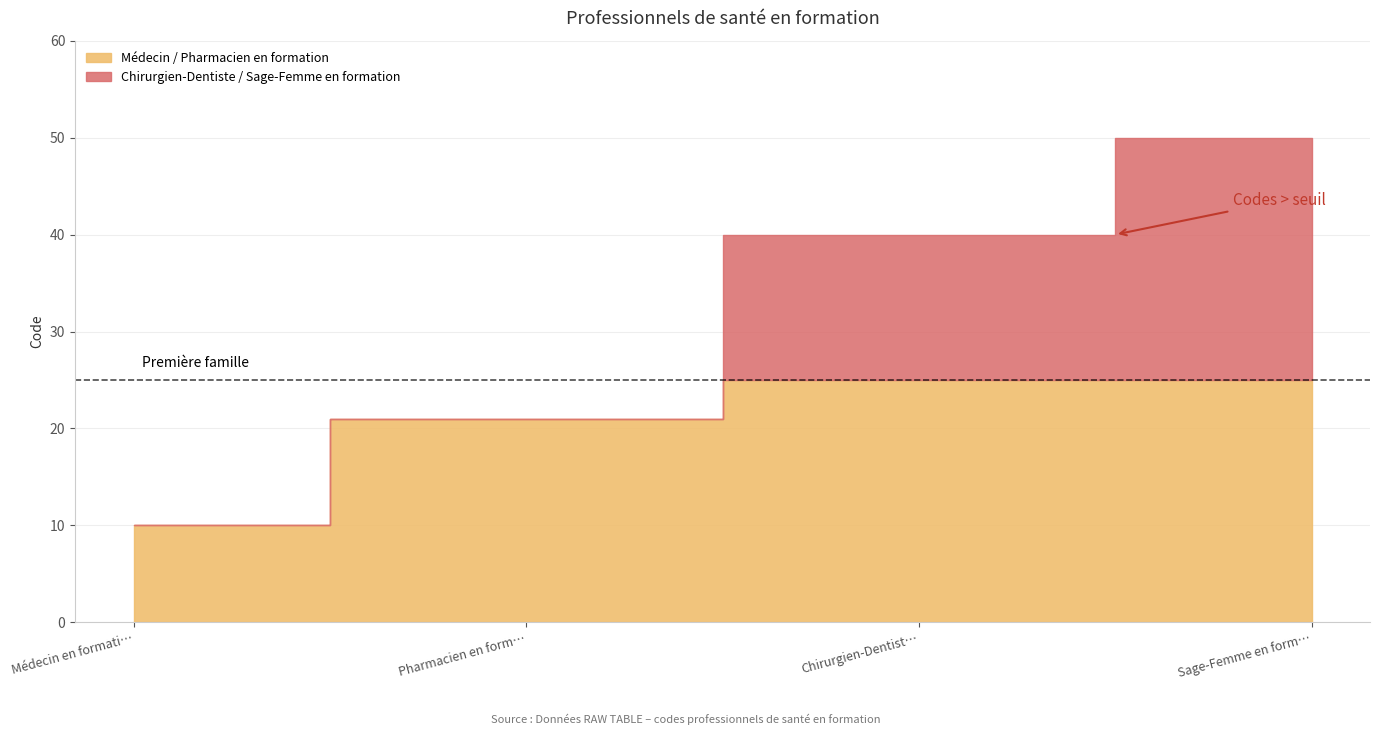

Is it true that the value at Pharmacien en formation is 21?

True